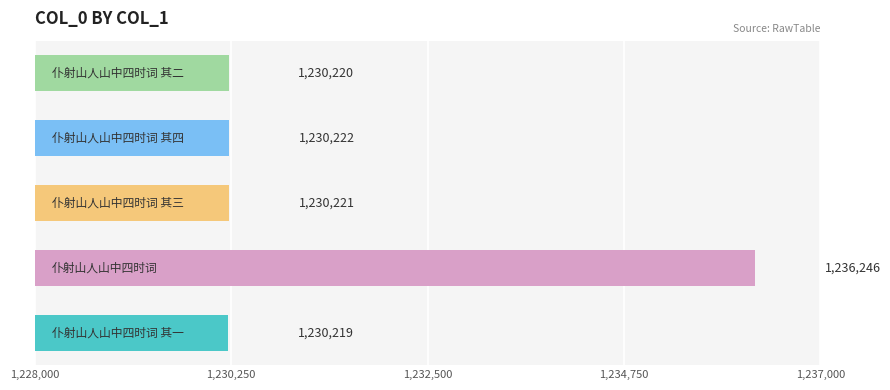

What is the maximum value shown in the chart?

1236246